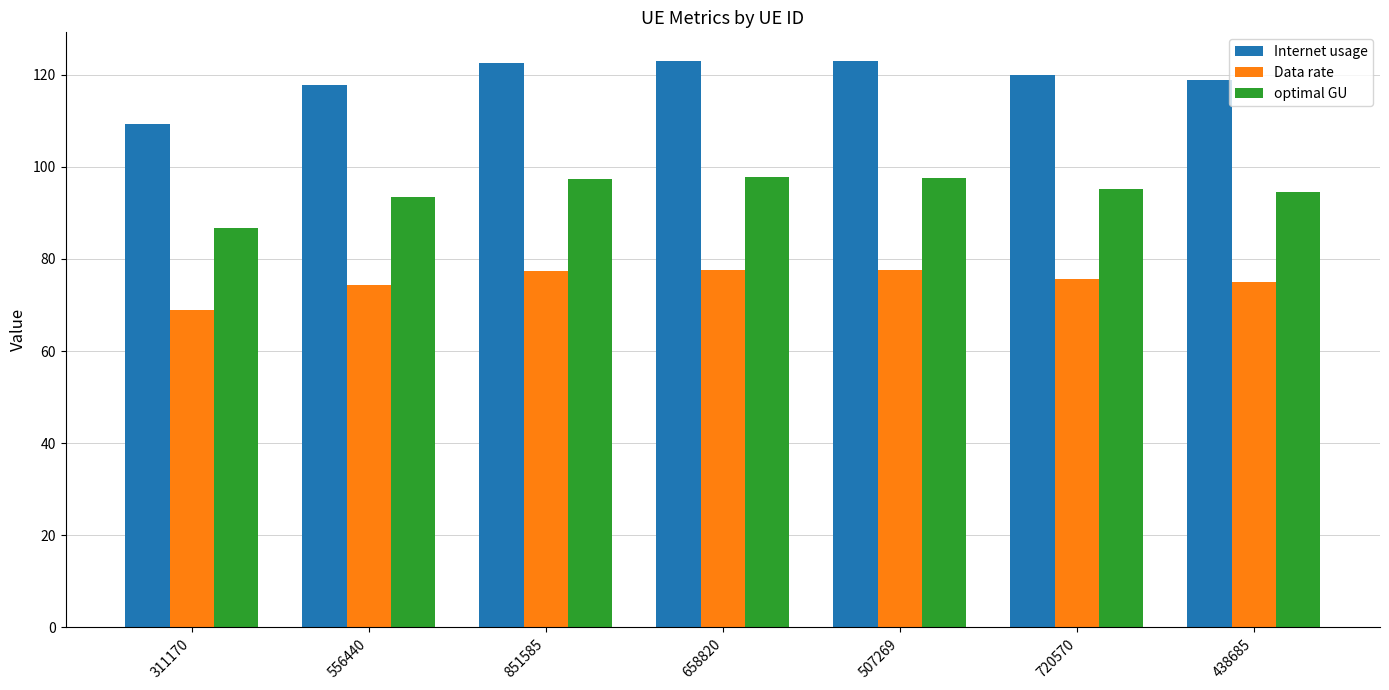

What is the total value across all series at 311170?

265.0